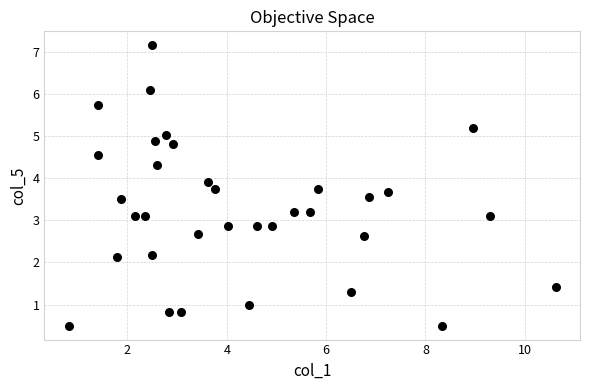

What is the range of X values (max minus min)?

9.8